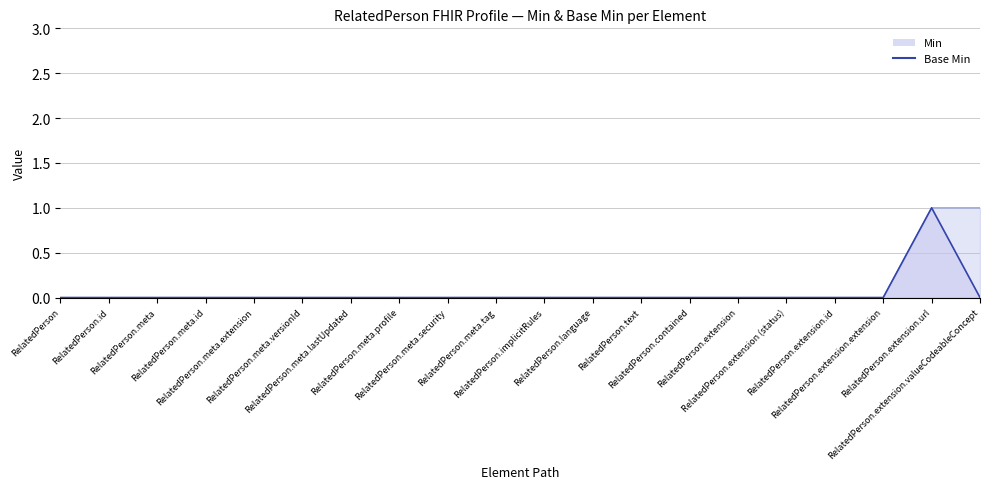

What is the label of the 7th point from the right?

RelatedPerson.contained